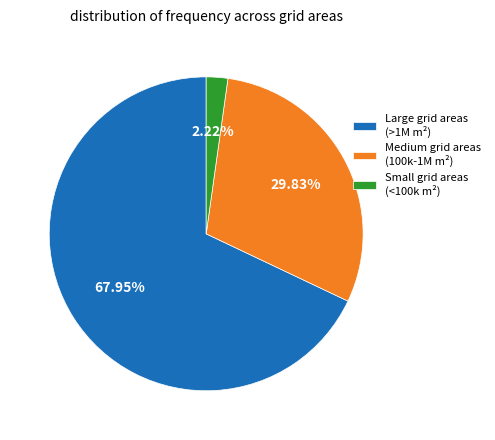

To the nearest percent, what is the difference between the largest and smallest slice percentages?

66%